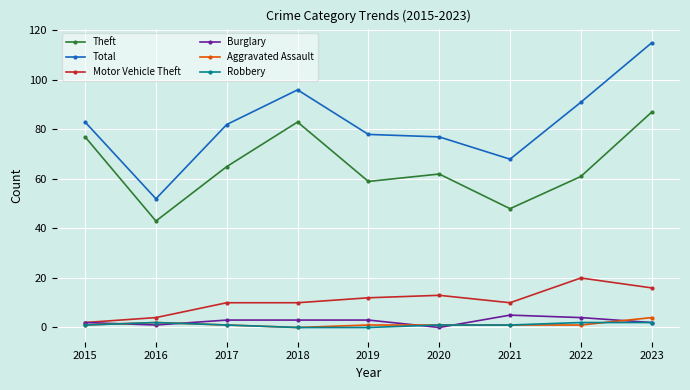

What is the difference between the second highest and minimum values in the Aggravated Assault series?

2